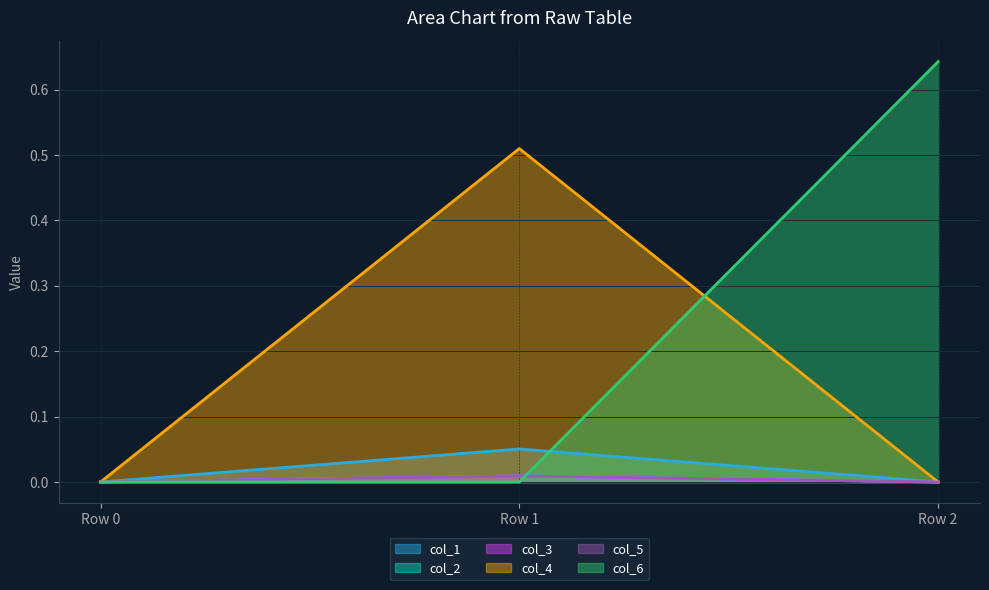

What is the total value across all series at Row 2?

0.6